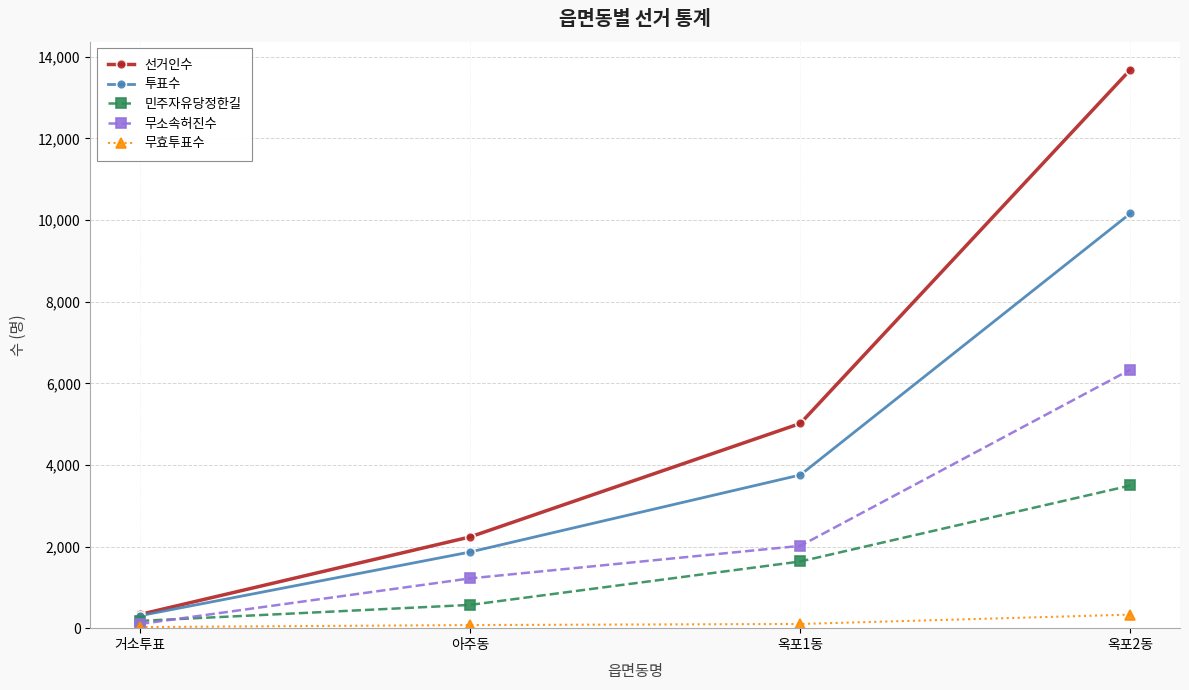

True or false: 무효투표수 has more than 1 interior local peaks.

False